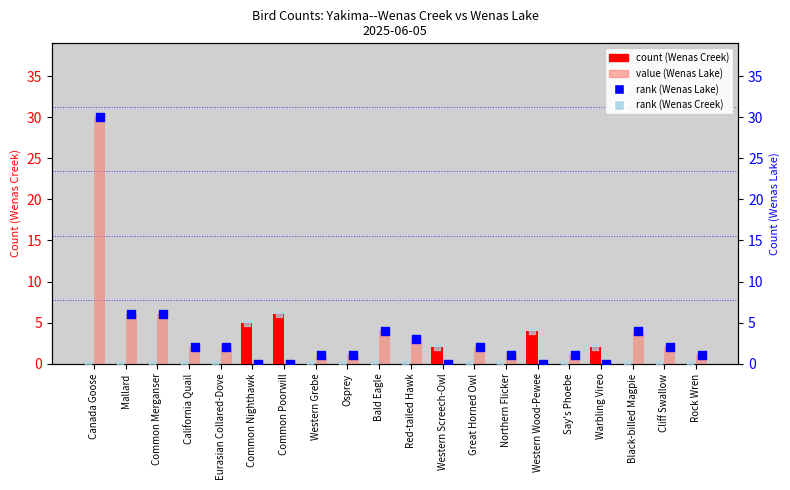

Which series has the largest total across all categories?

Wenas Lake